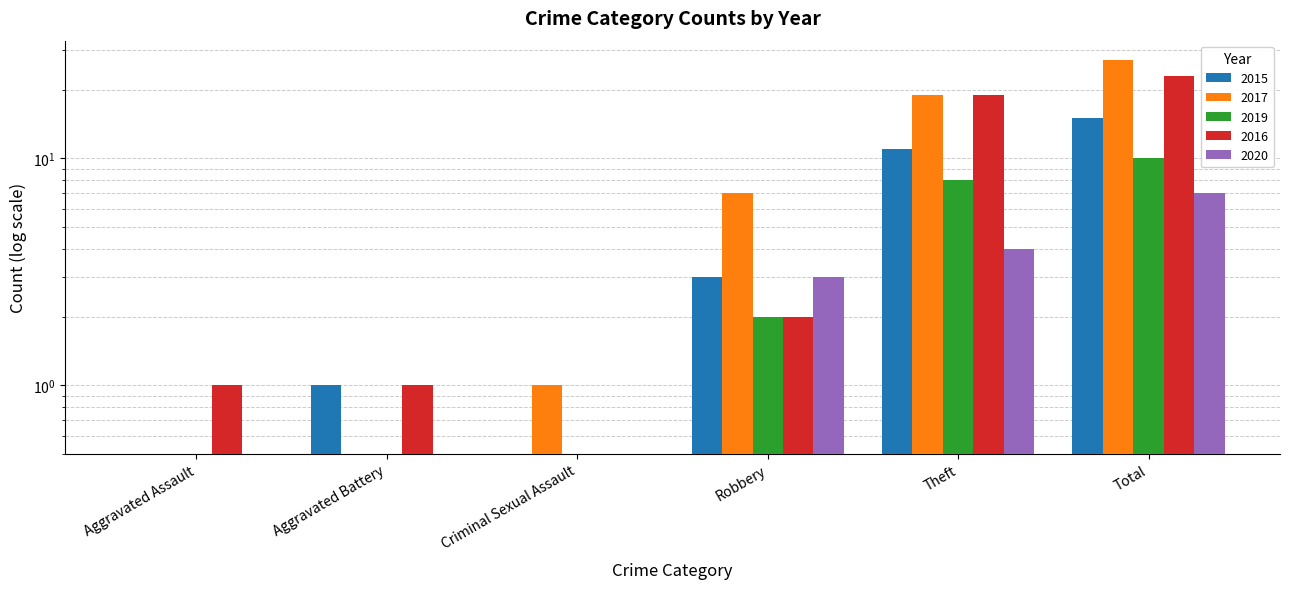

What is the maximum value shown in the chart?

27.0